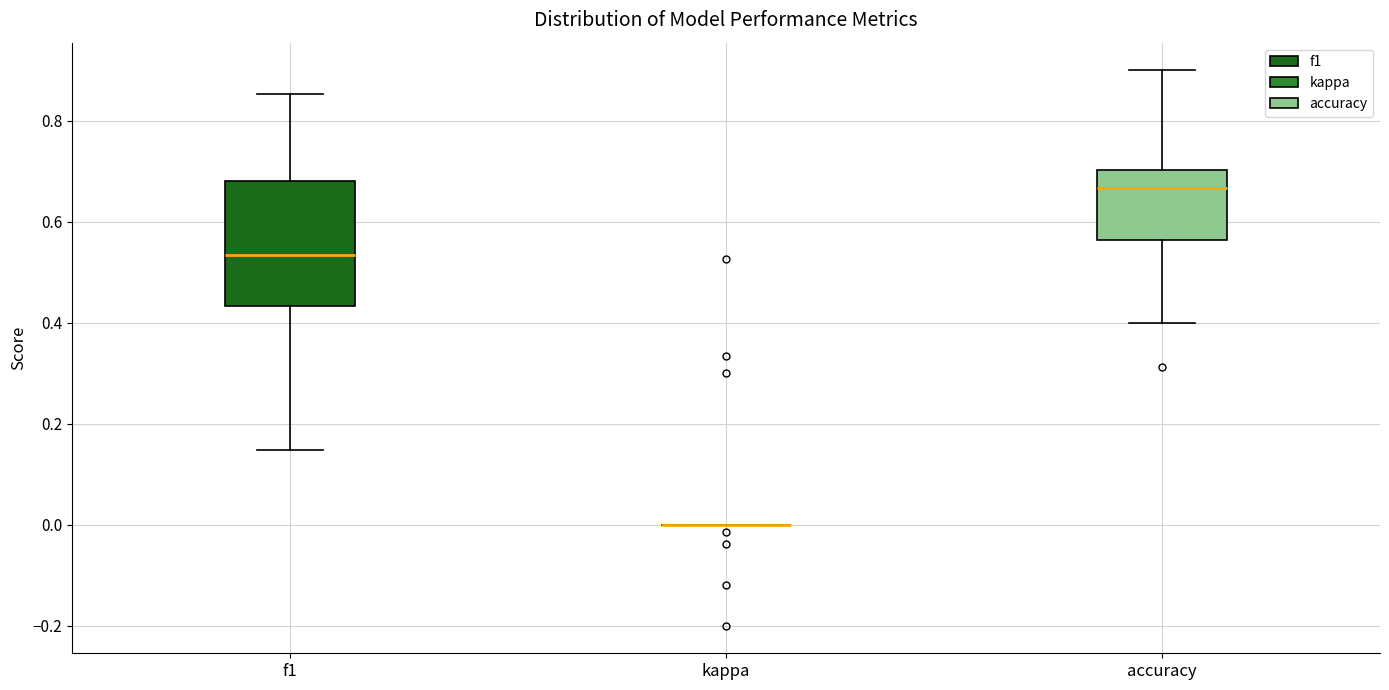

Reading left to right, read every box against the y-axis: the position of its median line, the range the box covers, and the ends of its whiskers. The values are not printed on the chart, so give them approximately, as read against the axis.

f1: median 0.54, box 0.44 to 0.68, whiskers 0.14 to 0.86
kappa: box collapsed to a line at 0.00, whiskers 0.00 to 0.00
accuracy: median 0.66, box 0.56 to 0.70, whiskers 0.40 to 0.90